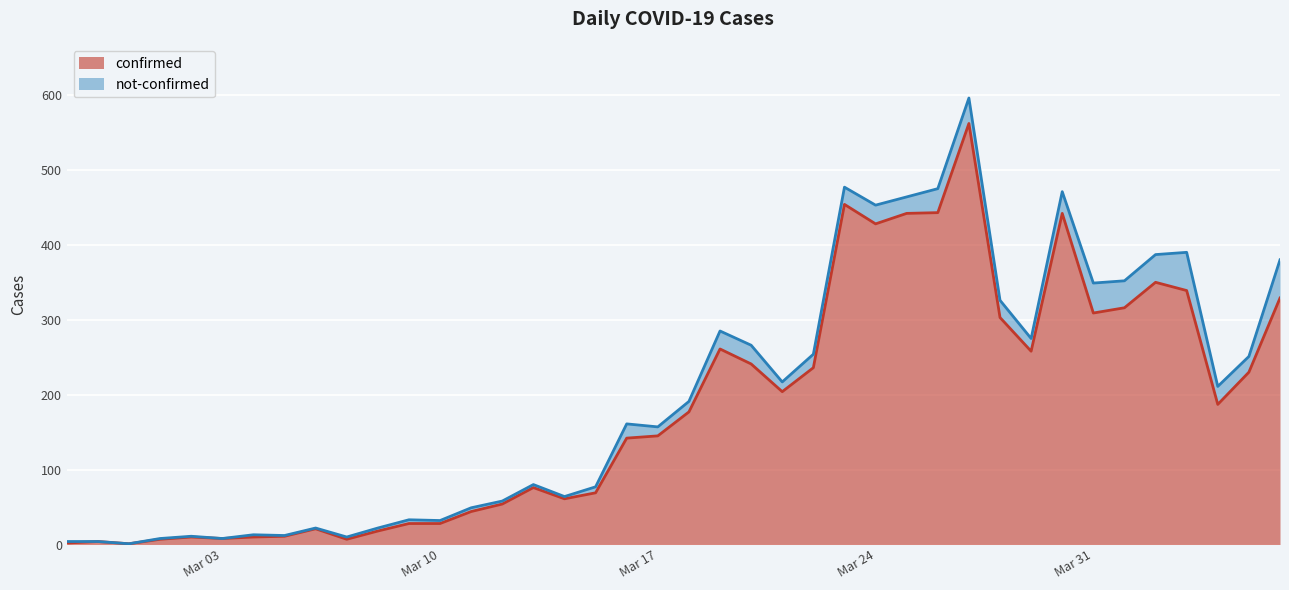

What position from the left is 2020-03-26?

29